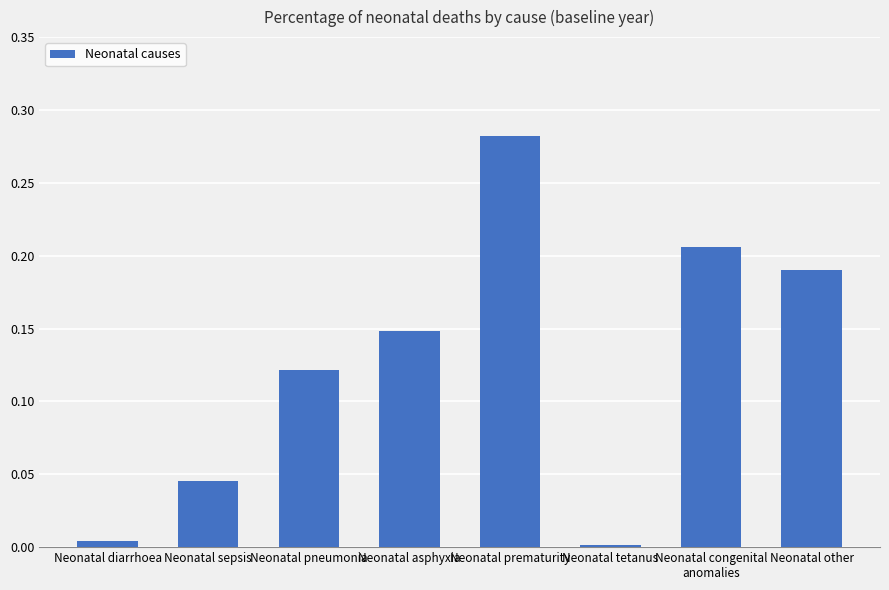

What is the label of the 4th bar from the right?

Neonatal prematurity